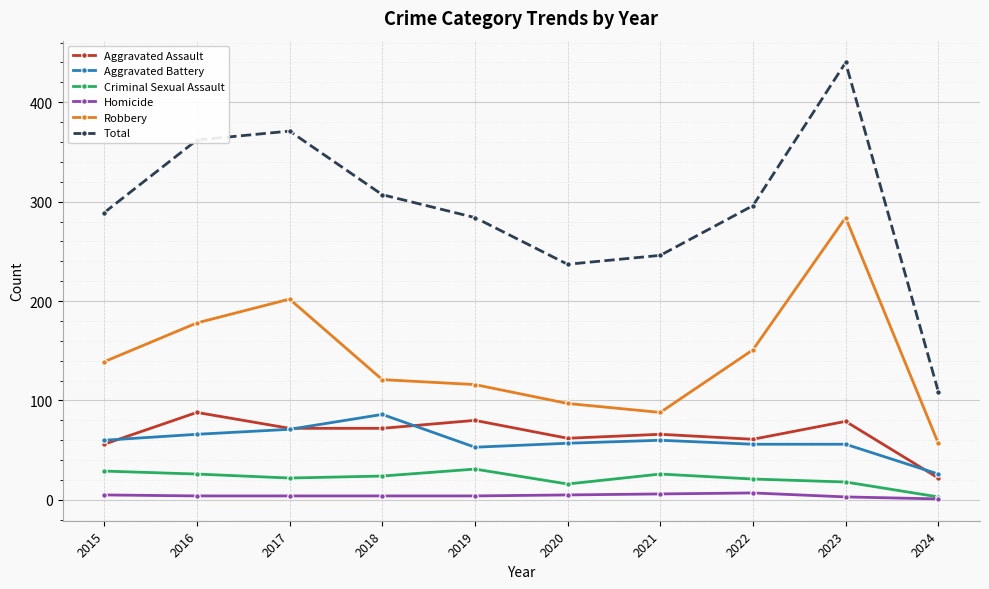

What is the maximum value for Total?

440